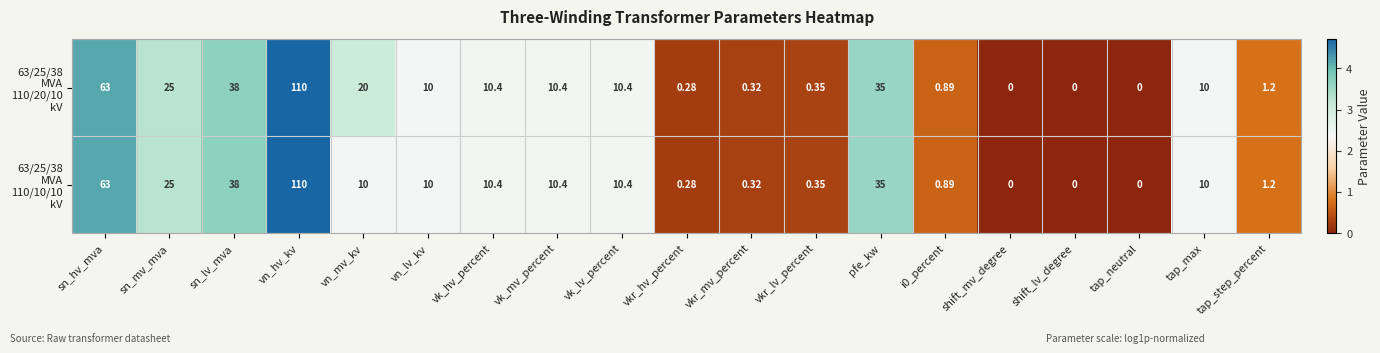

At which category is the sum across all series the highest?

vn_hv_kv